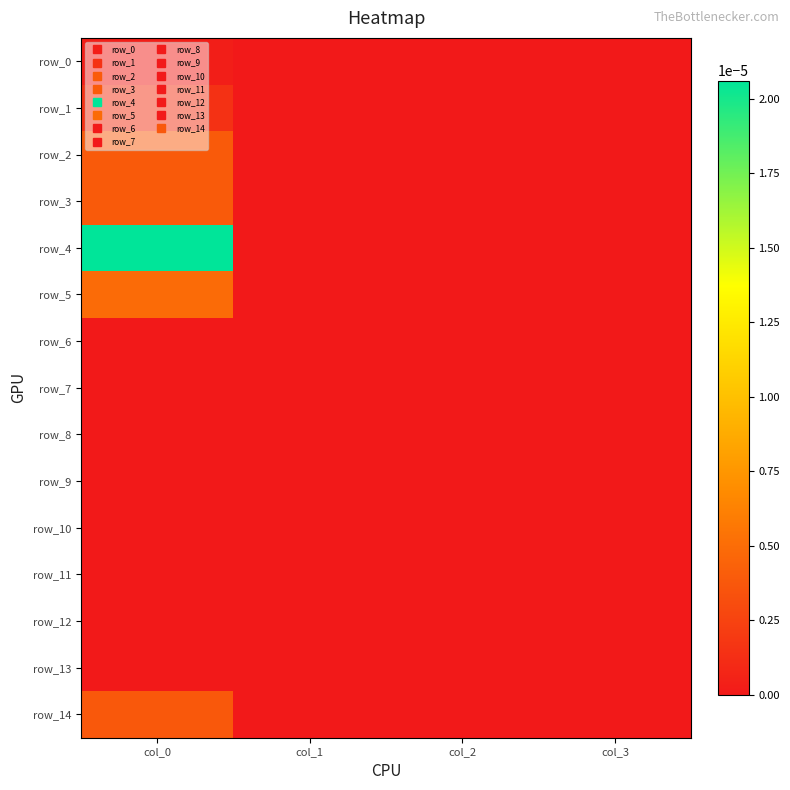

True or false: row_0 has a value of 0.0 at col_2.

False